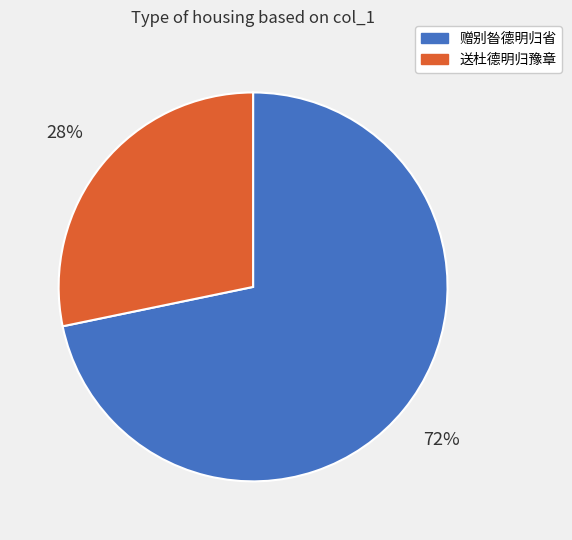

How many slices are in this pie chart?

2